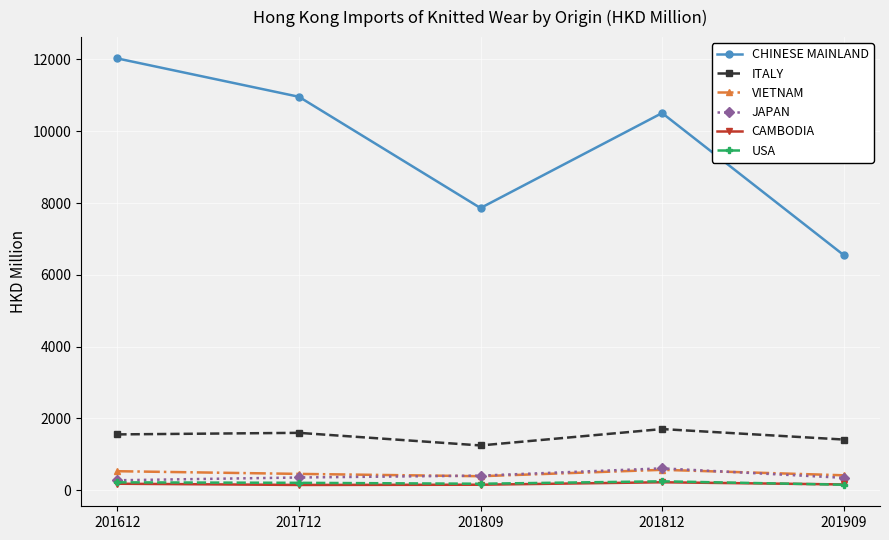

The CAMBODIA series shows 157.6 at 201909. True or false?

True